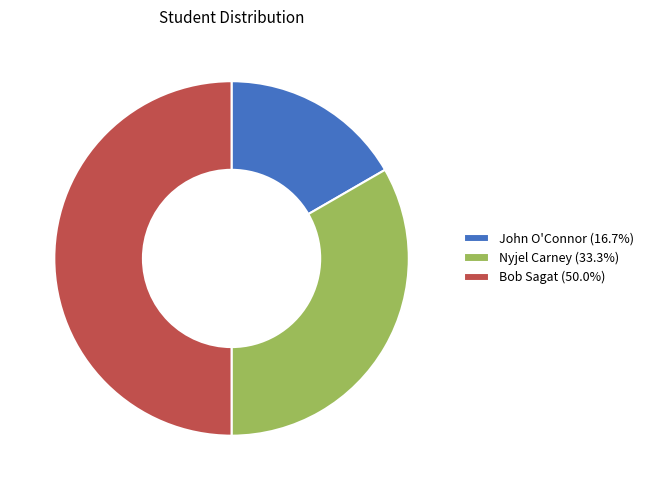

True or false: Nyjel Carney accounts for 33% of the total.

True